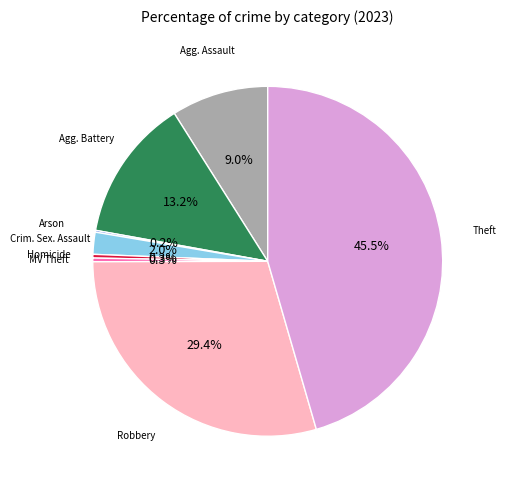

Is there a majority slice in this chart?

No